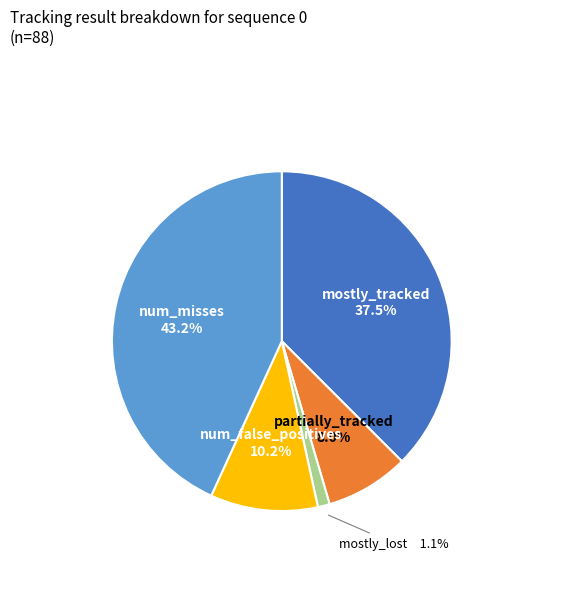

Approximately how many times larger is the value at num_misses compared to mostly_tracked?

1.2